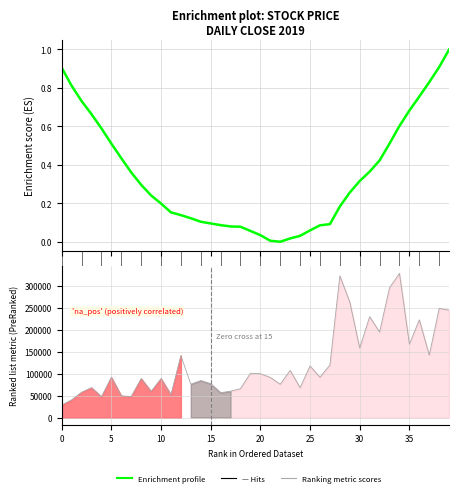

Which has a higher value, 25 or 32?

32